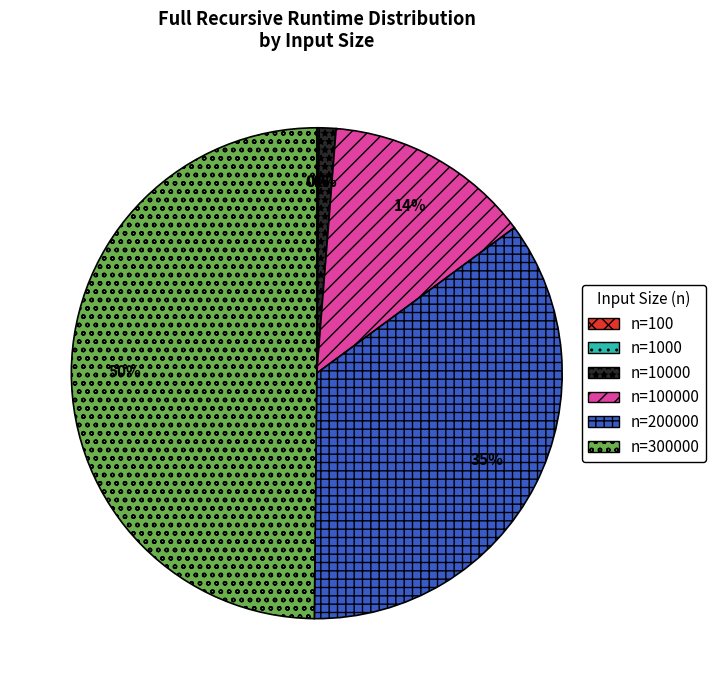

To the nearest percent, what is the average slice percentage?

17%